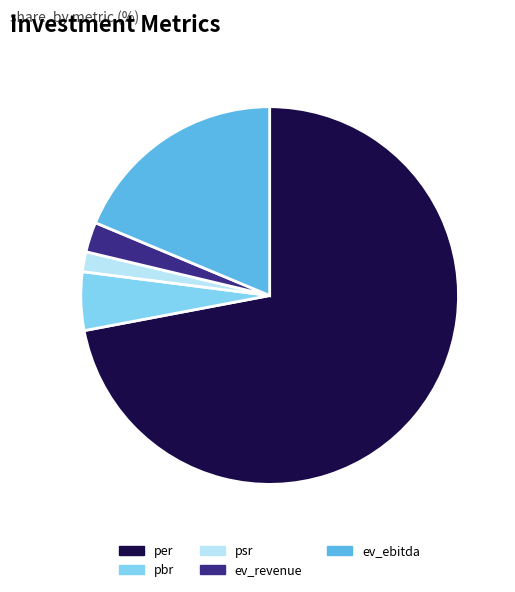

How many segments does this pie chart have?

5